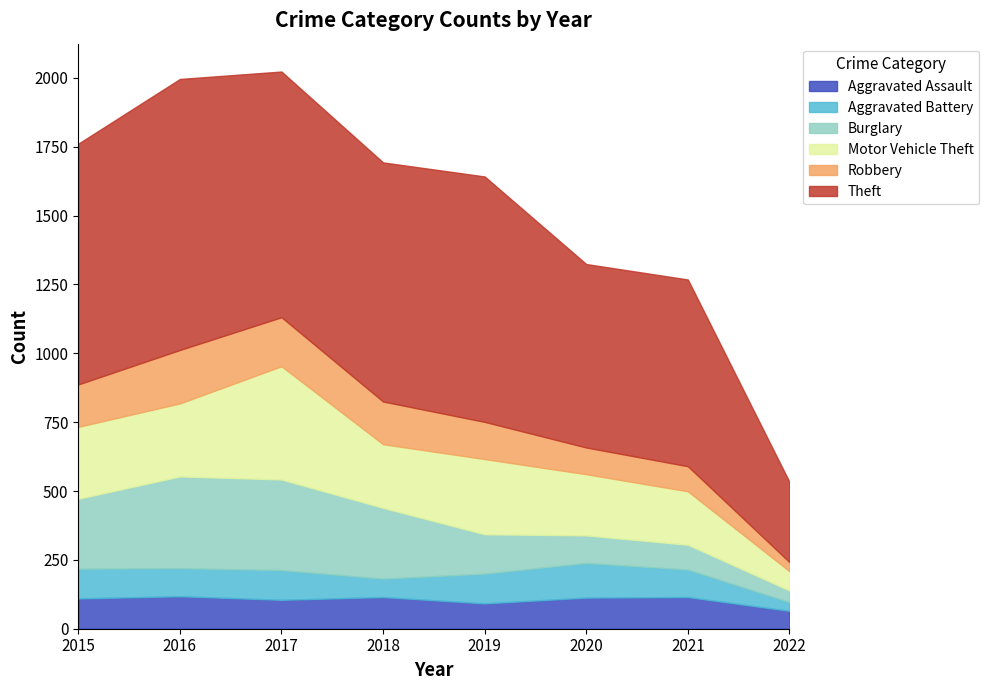

At which category is the sum across all series the highest?

2017